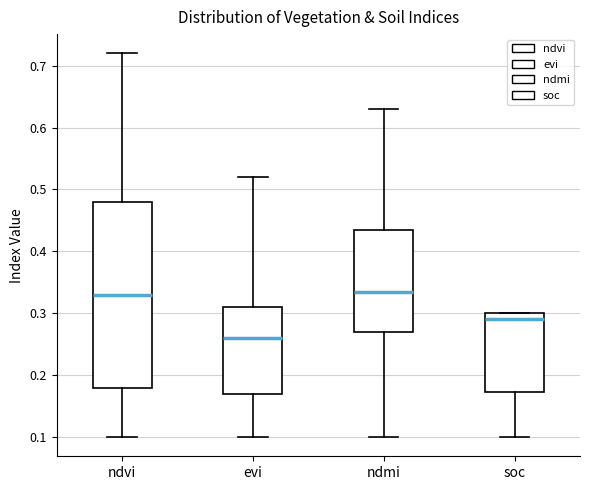

Which box is the tallest, from its lower edge to its upper edge?

ndvi